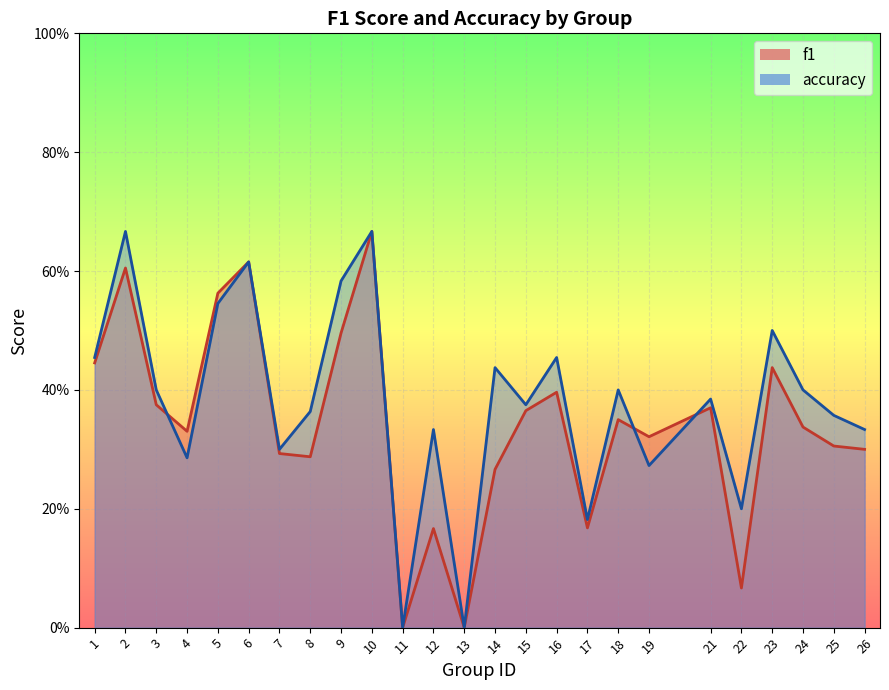

Which series changed the most between 11 and 13?

f1